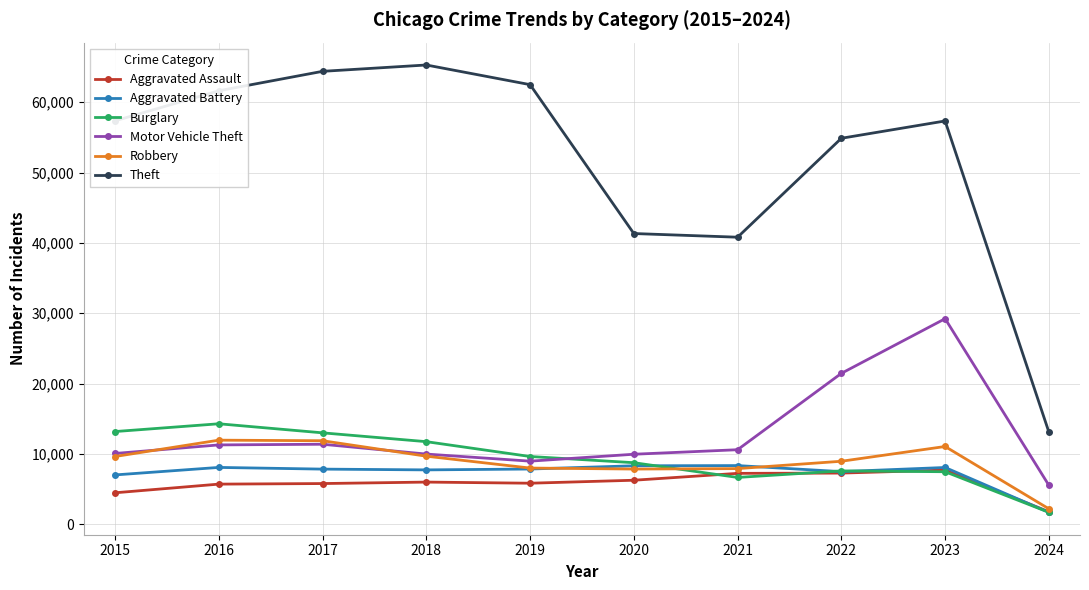

What is the greatest value displayed?

65288